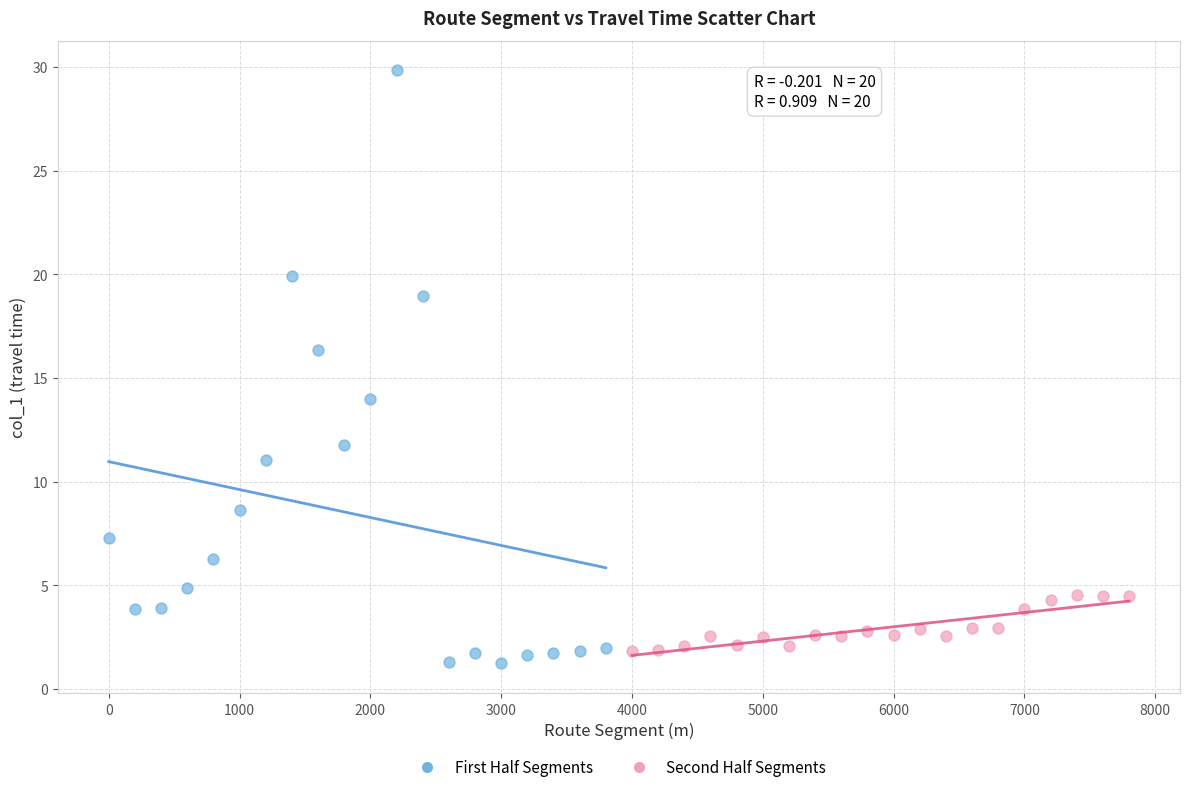

Which series contains the highest Y value?

First Half Segments